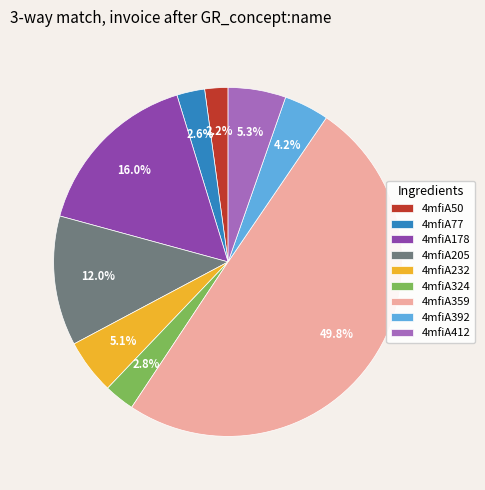

Combined, do 4mfiA412 and 4mfiA324 account for over 50%?

No